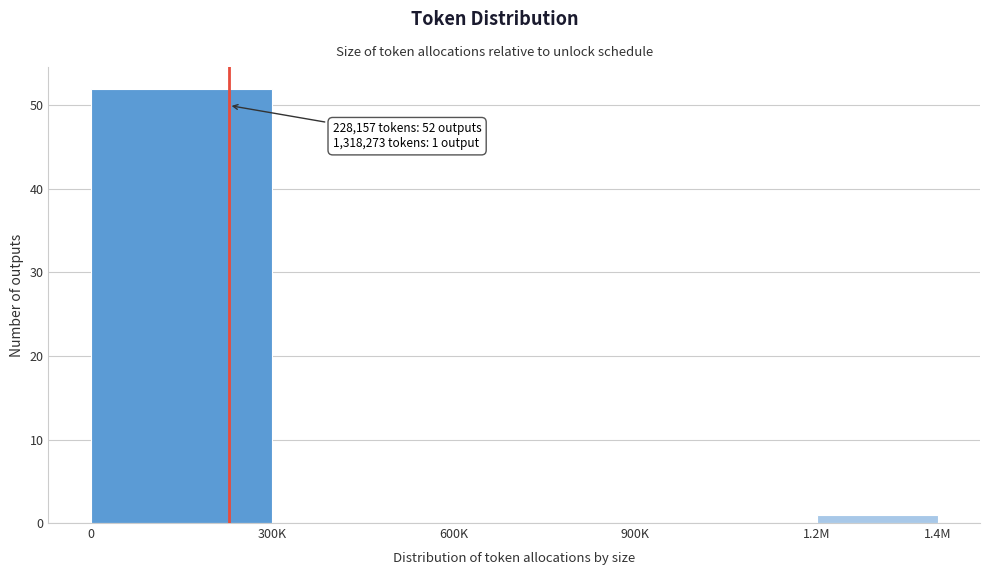

Reading left to right, what are all the values shown in this chart?

0=52	300K=0	600K=0	900K=0	1.2M=1